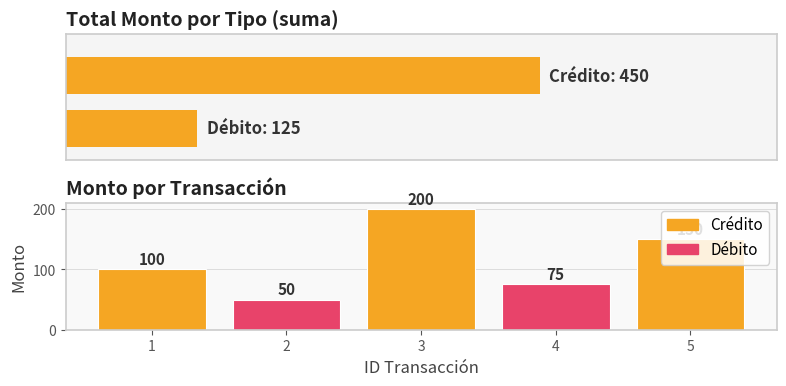

What is the difference between the maximum and minimum values?

150